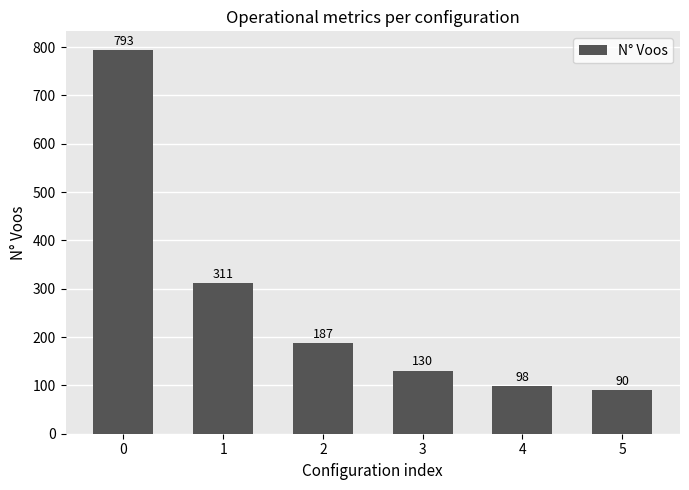

What is the average value?

268